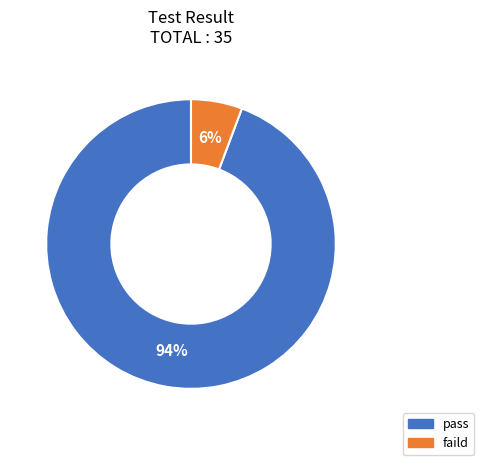

What is the majority slice?

pass